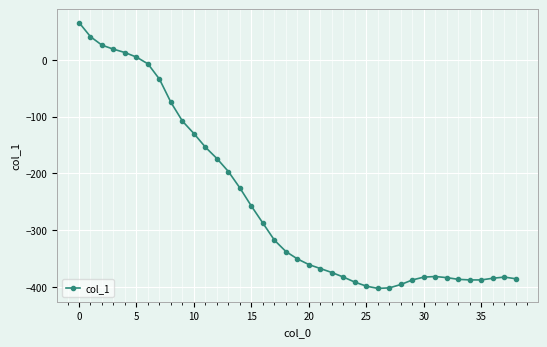

What is the difference between the second highest and second lowest values?

443